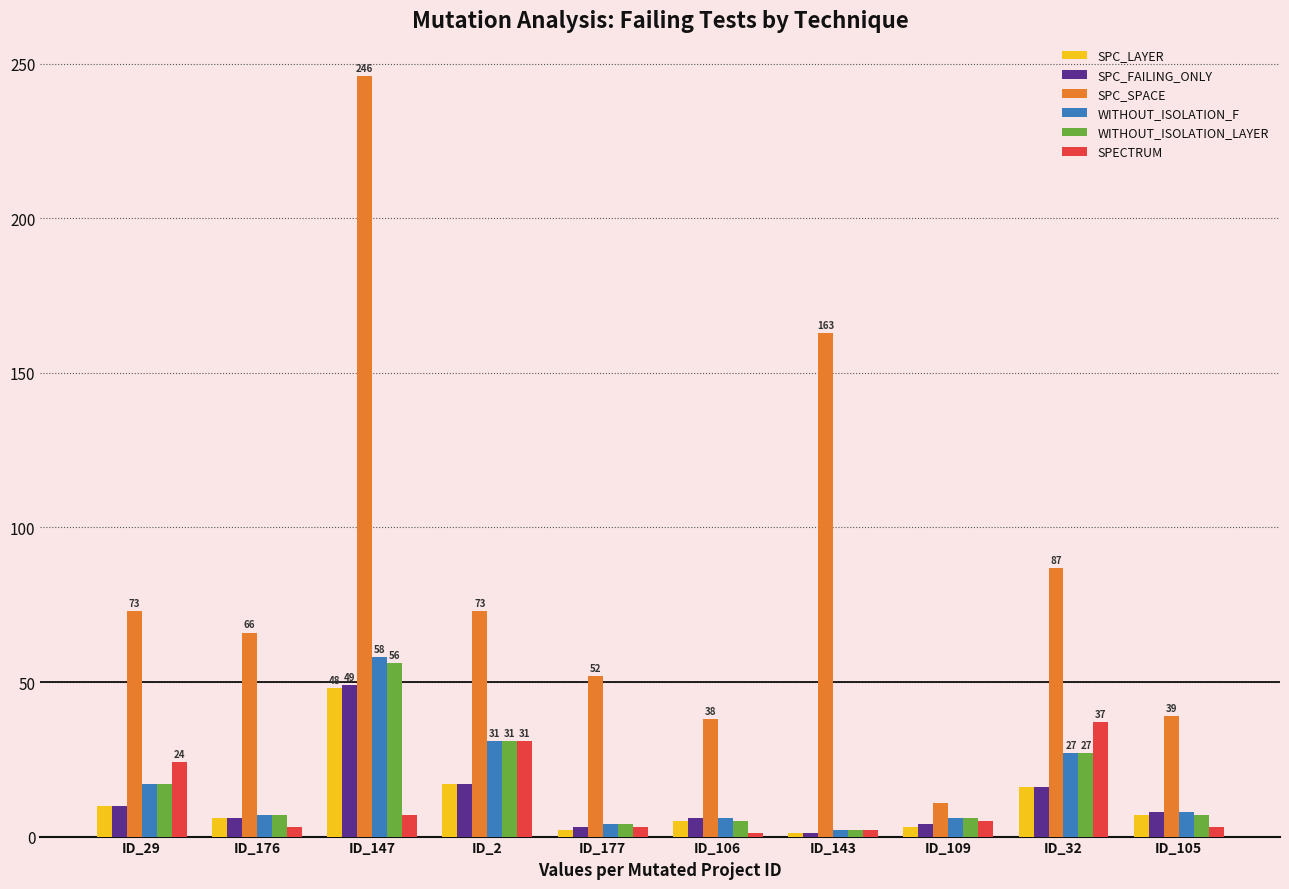

What is the highest value of the SPECTRUM series?

37